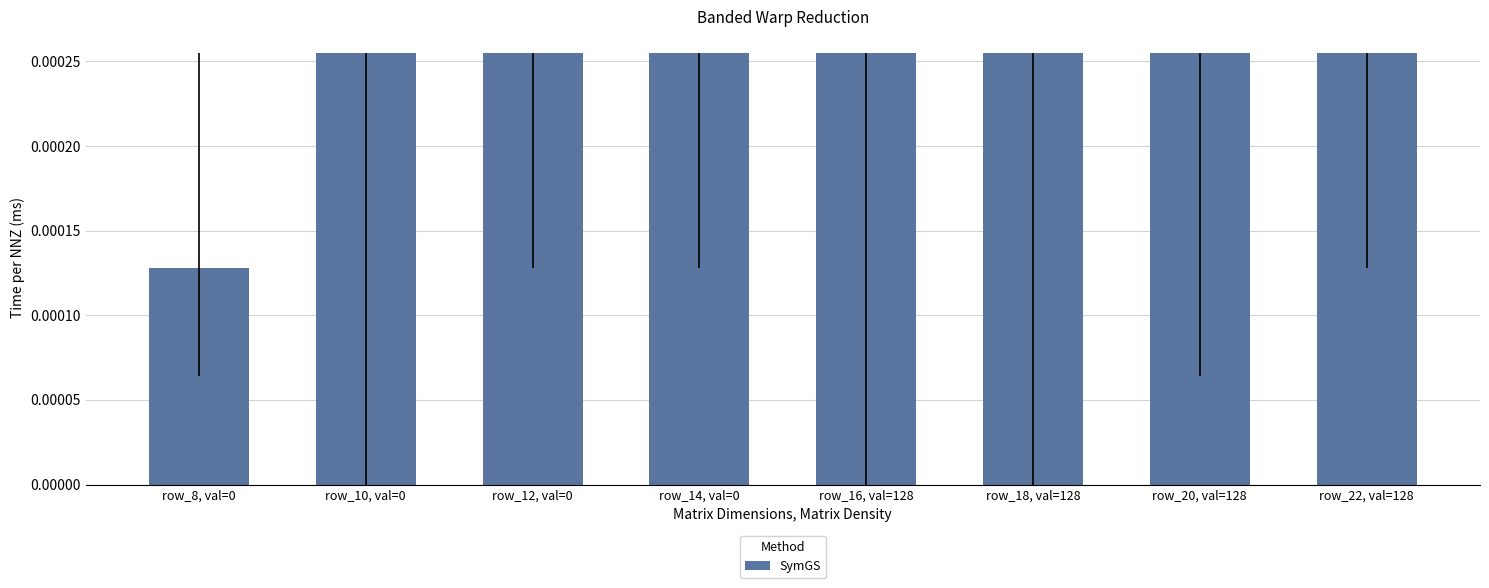

Count the values in the range 0 to 1.

8